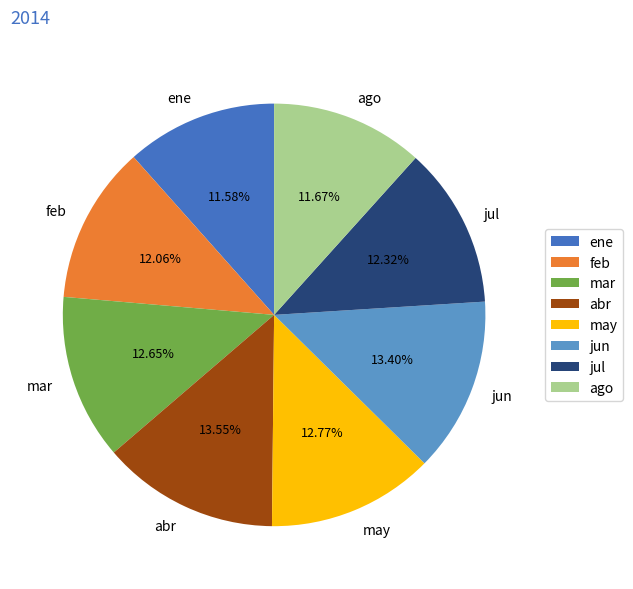

Does abr represent more than half of the total?

No